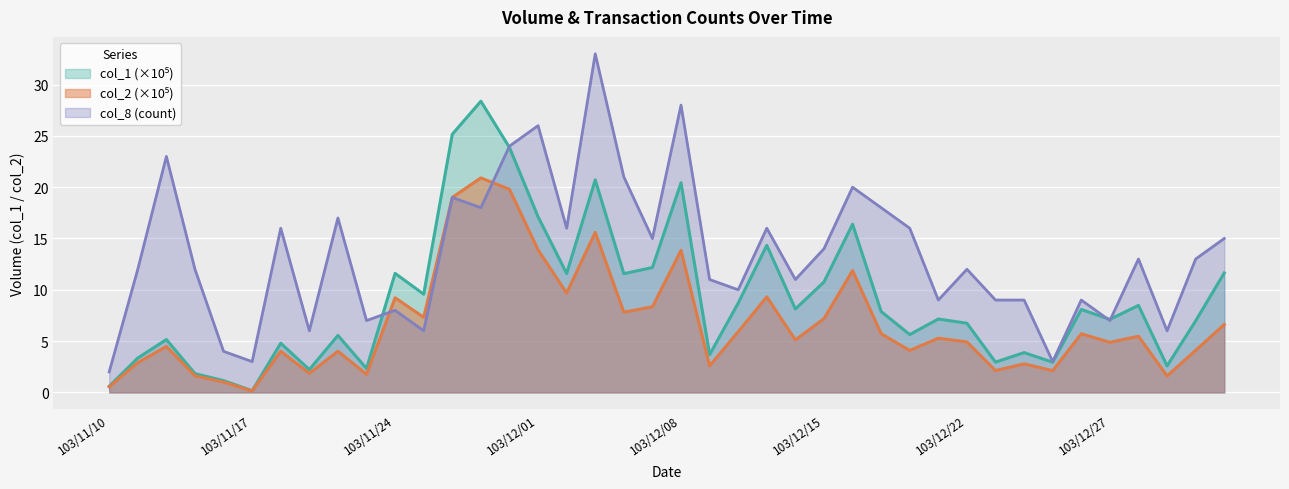

Where is the first local minimum for col_1?

103/11/17